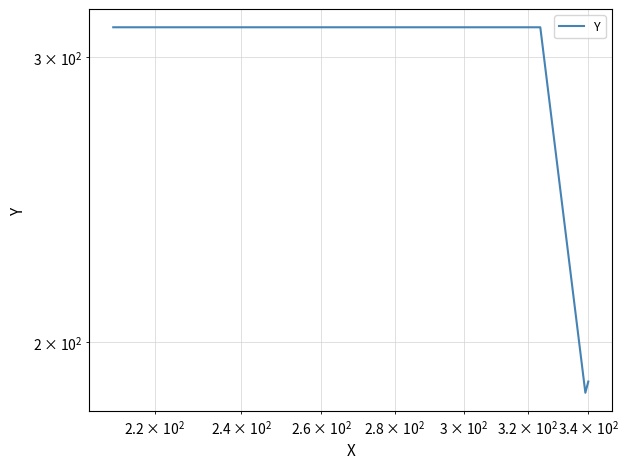

What is the value of the 2nd point from the left?

313